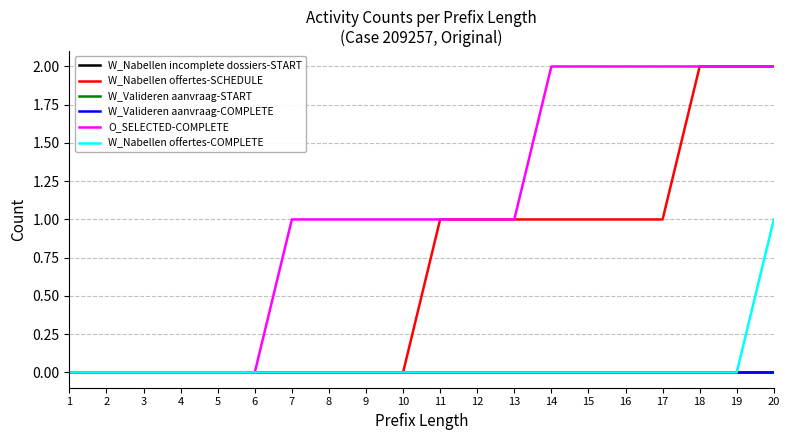

At 18, list the series in order from smallest to largest.

W_Nabellen incomplete dossiers-START, W_Valideren aanvraag-START, W_Valideren aanvraag-COMPLETE, W_Nabellen offertes-COMPLETE, W_Nabellen offertes-SCHEDULE, O_SELECTED-COMPLETE